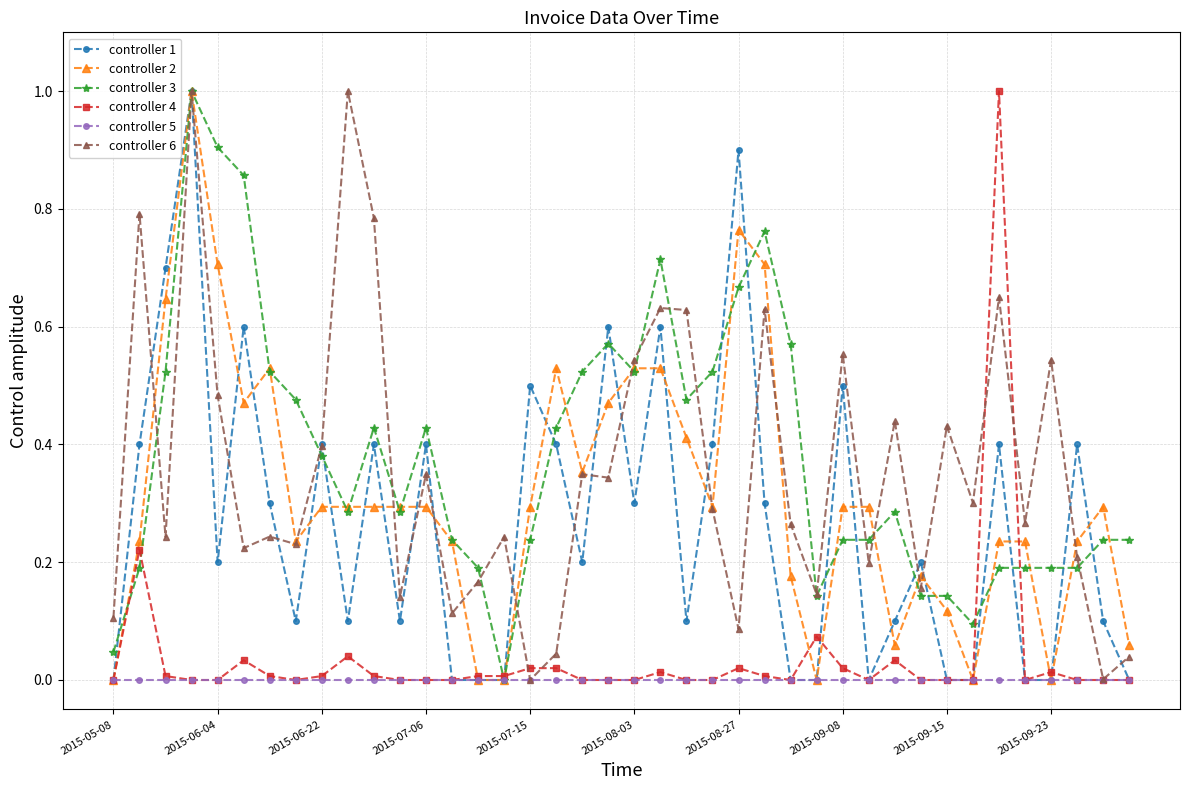

What is the greatest value displayed?

1.0